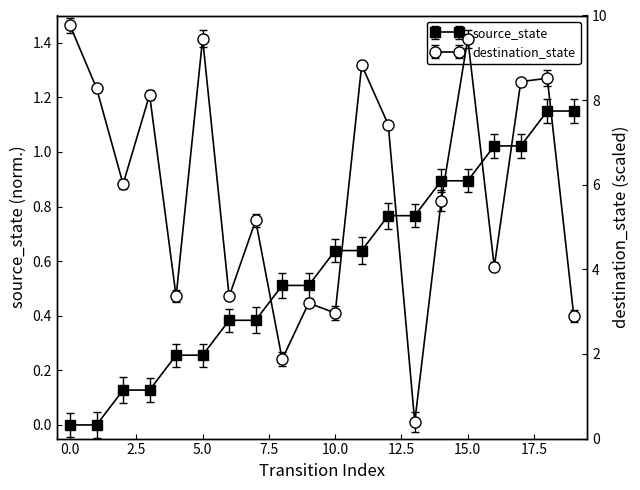

Is the value of destination_state at 14 greater than the value of source_state at 18?

Yes